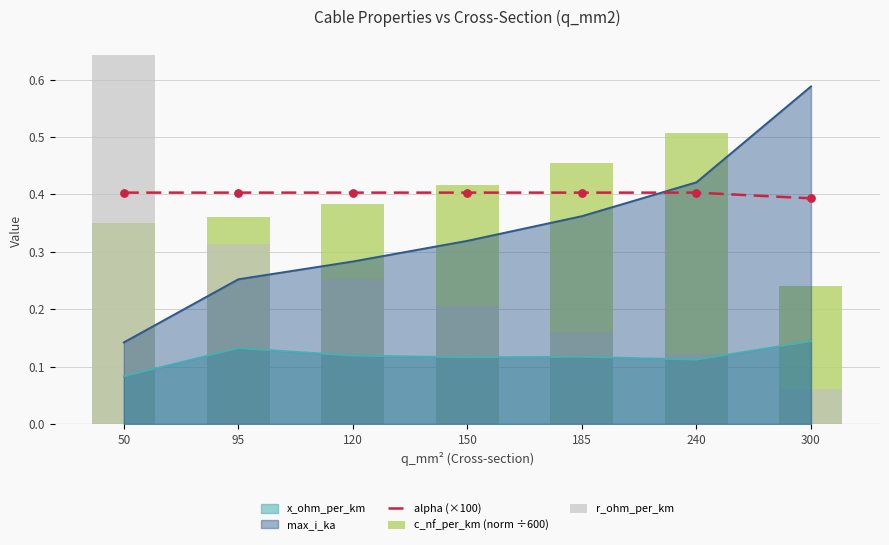

At which category is the sum across all series the highest?

50